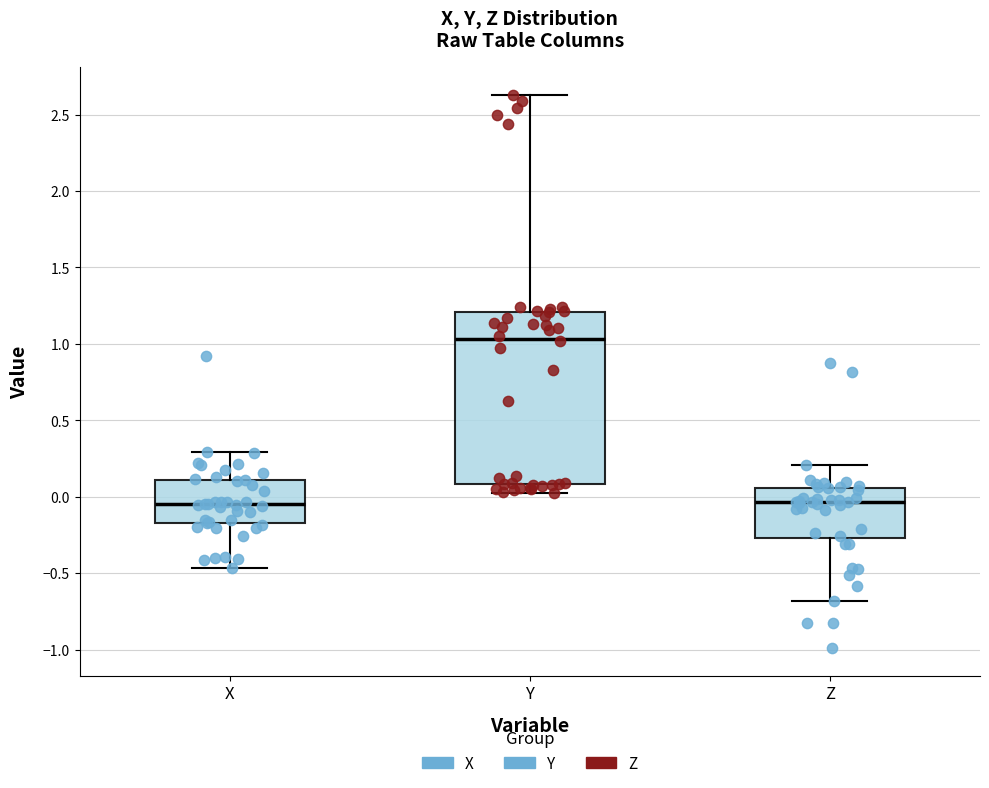

Reading left to right, read every box against the y-axis: the position of its median line, the range the box covers, and the ends of its whiskers. The values are not printed on the chart, so give them approximately, as read against the axis.

X: median -0.05, box -0.15 to 0.10, whiskers -0.45 to 0.30
Y: median 1.05, box 0.10 to 1.20, whiskers 0.05 to 2.65
Z: median -0.05, box -0.25 to 0.05, whiskers -0.70 to 0.20